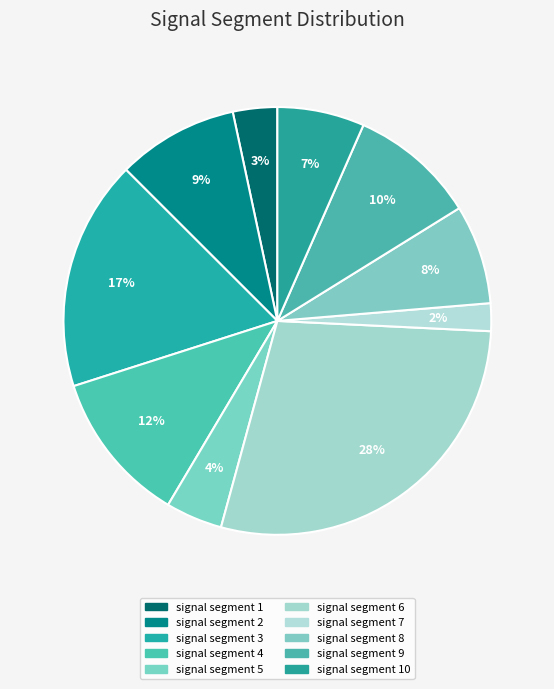

Does any single category account for the majority?

No